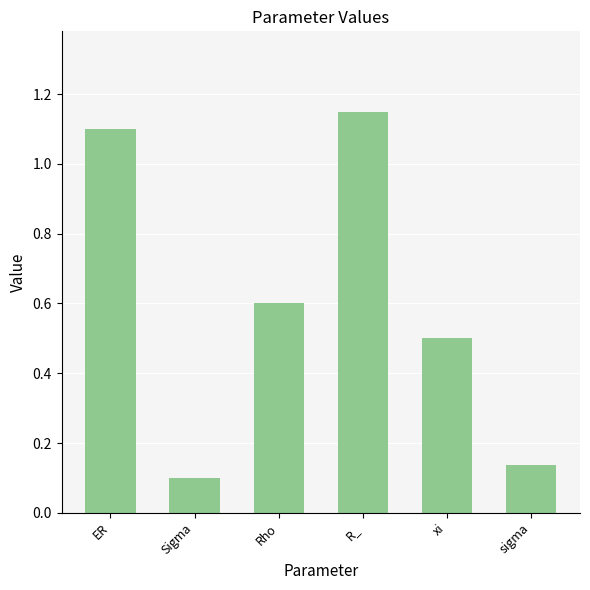

What is the label of the 4th bar from the left?

R_